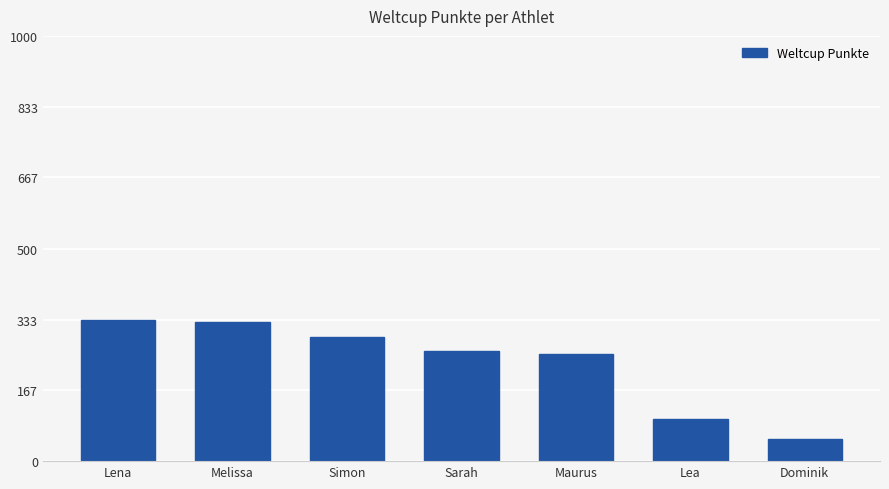

Which has a higher value, Maurus or Simon?

Simon